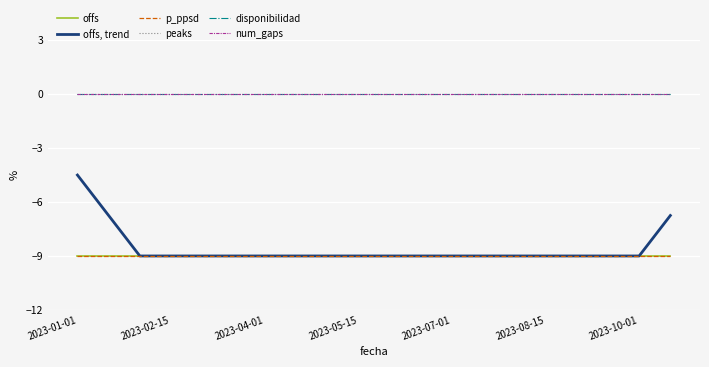

Is this an area chart (filled region under the line)?

No